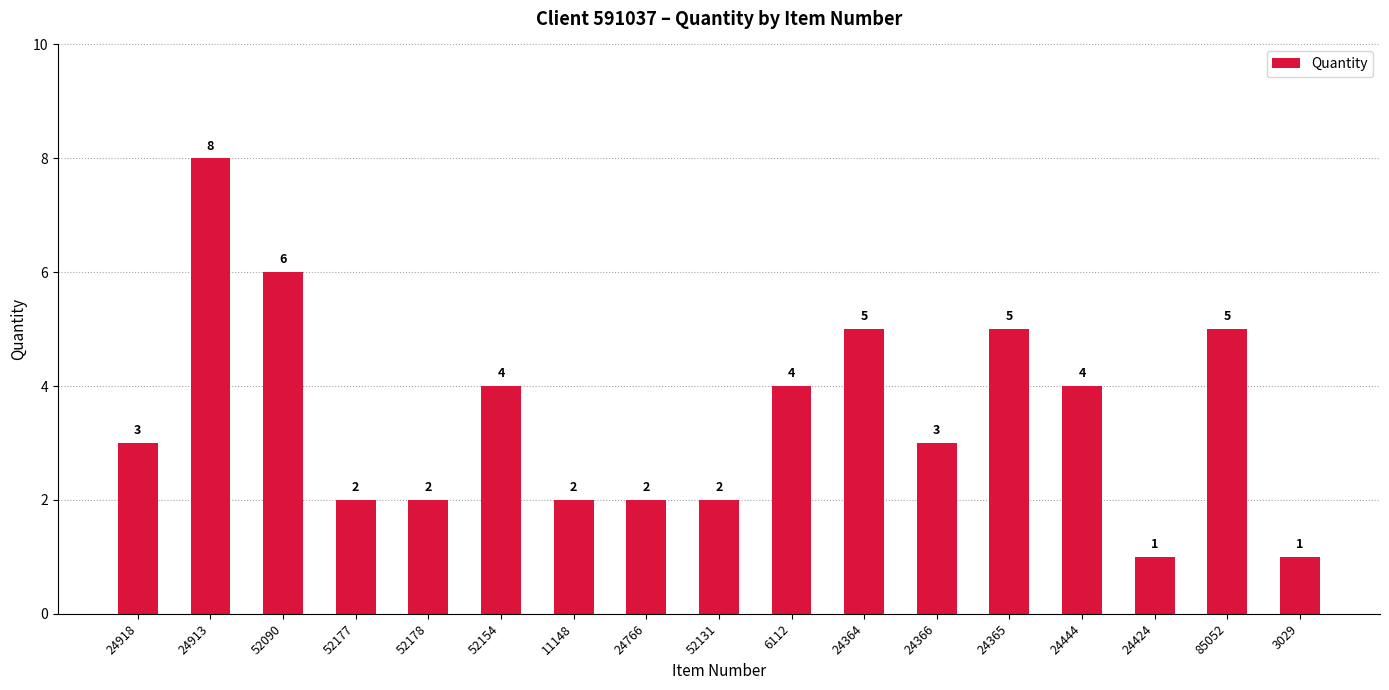

What is the minimum value shown in the chart?

1